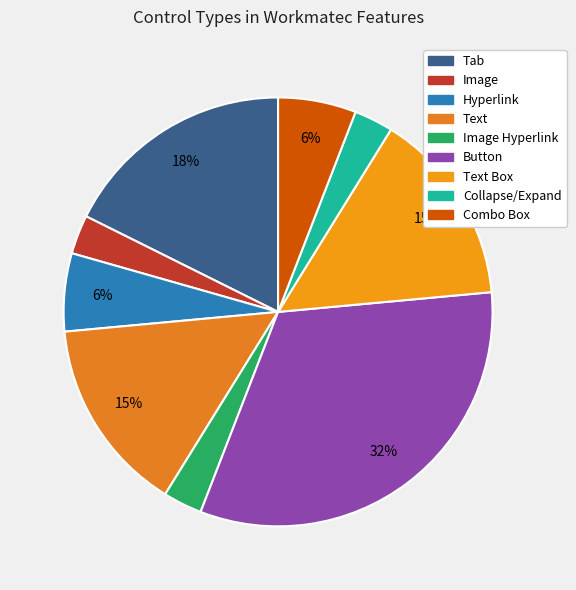

What is the largest slice in the pie chart?

Button